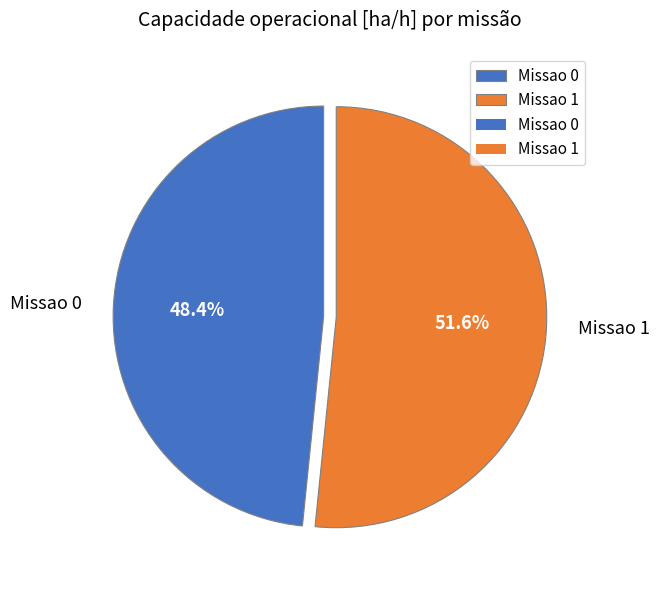

How many slices are in this pie chart?

2